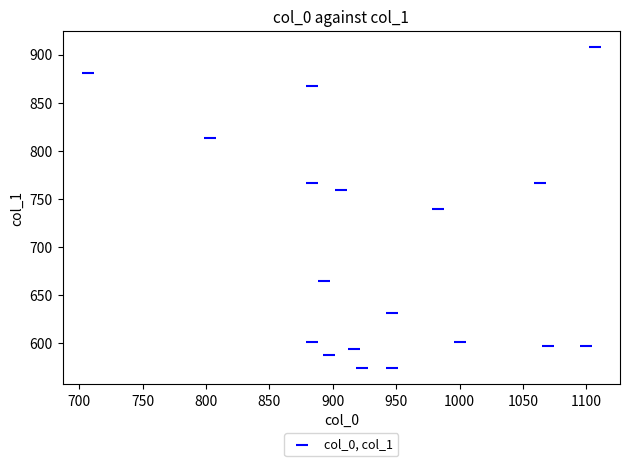

What is the range of X values (max minus min)?

400.0